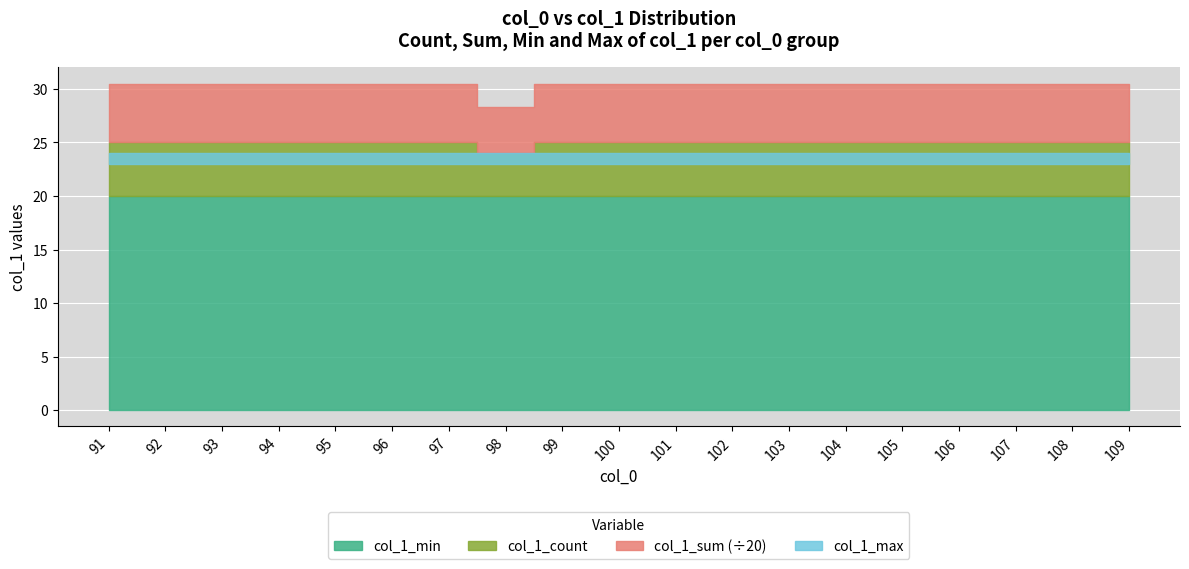

What is the sum of all col_1_count values?

94